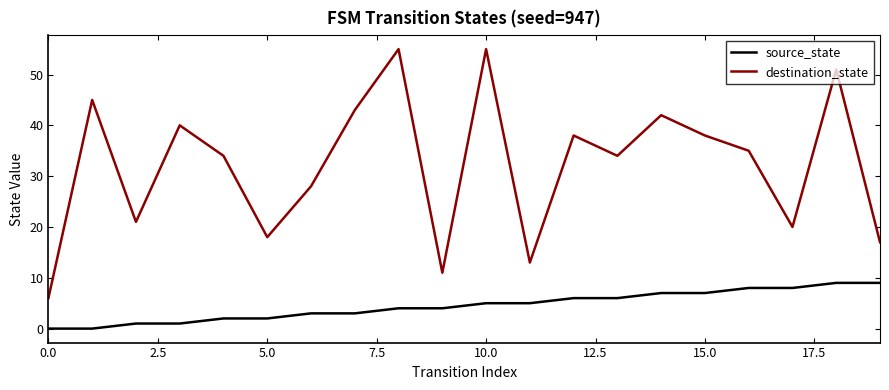

Which series has the largest total across all categories?

destination_state